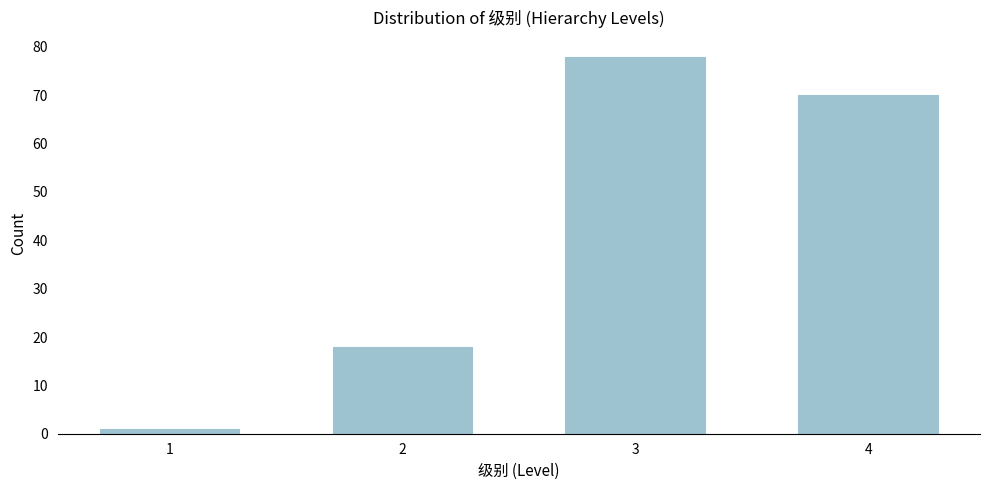

Reading left to right, what are all the values shown in this chart?

1=1	2=18	3=78	4=70